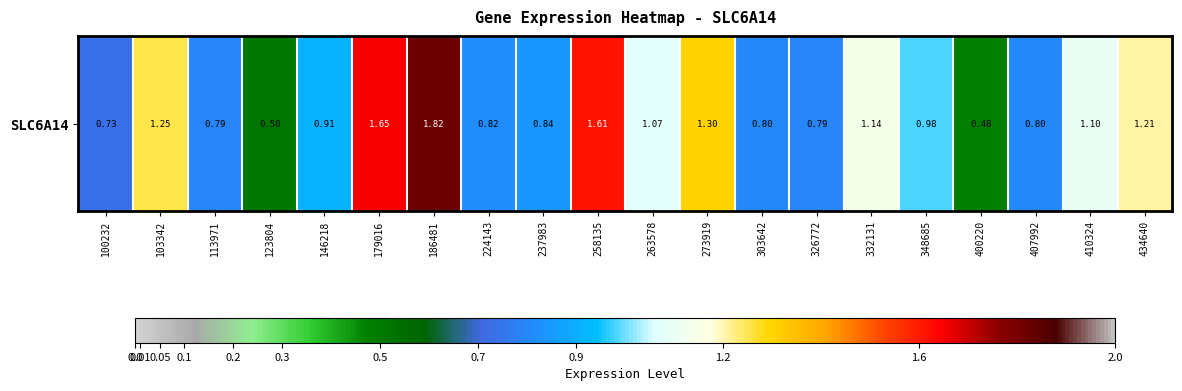

Which has a higher value, 326772 or 113971?

326772